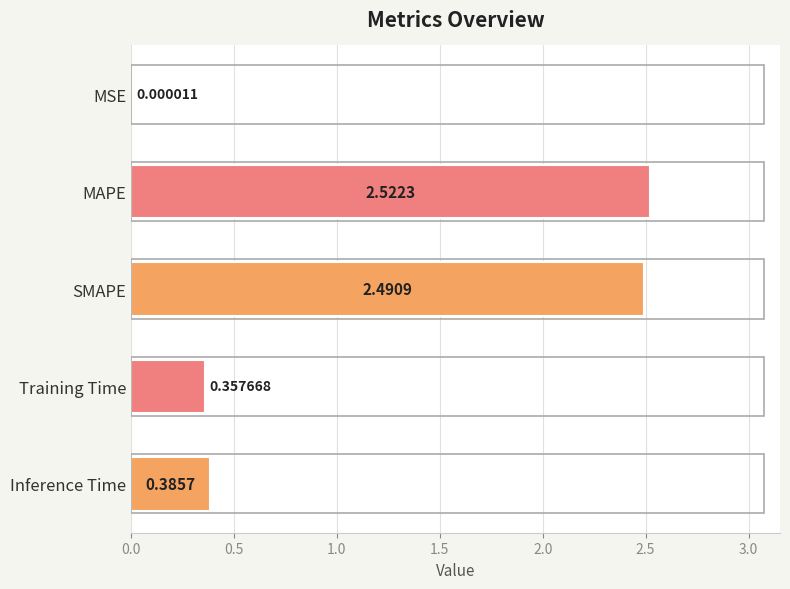

Where is the data nearest to the value 1?

Inference Time